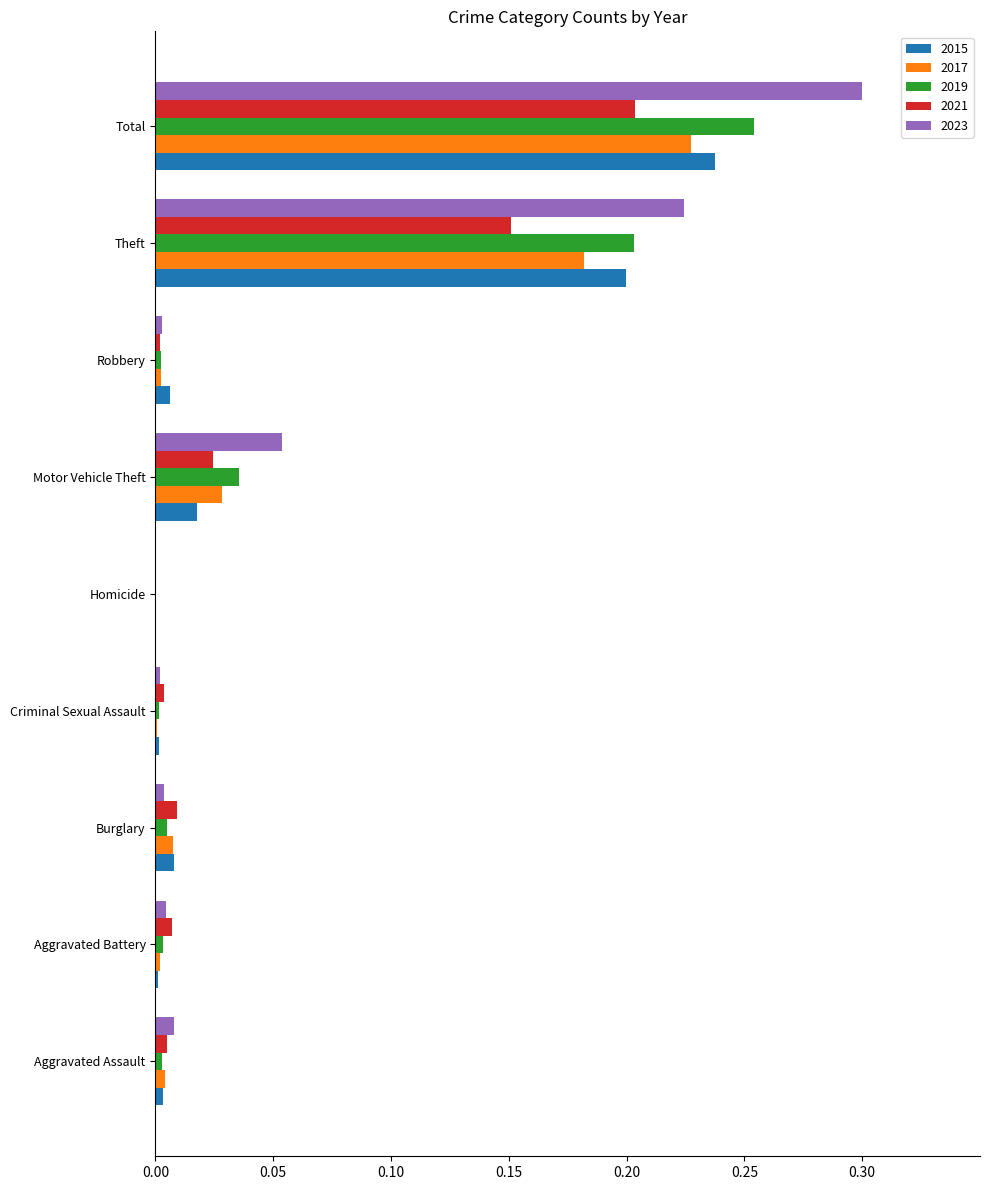

Is the value of 2017 at Homicide greater than the value of 2019 at Aggravated Battery?

No